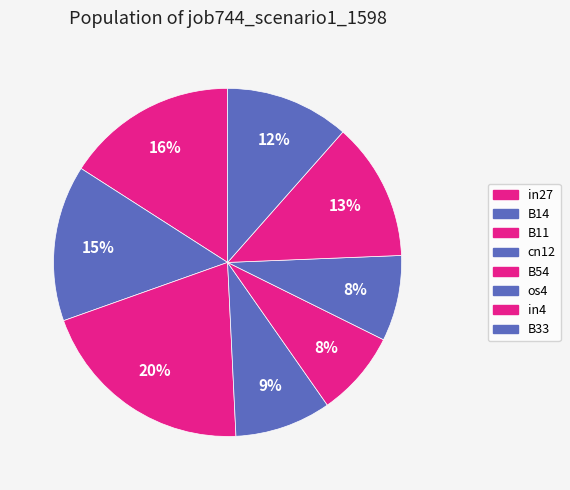

Count the number of slices in the pie.

8